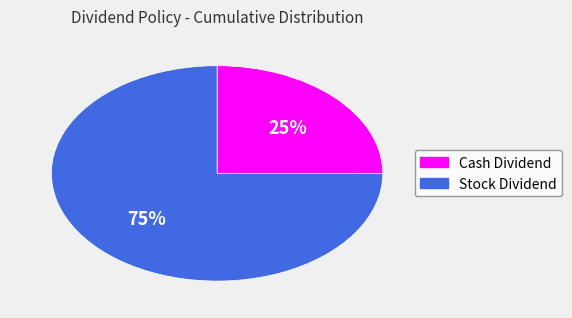

To the nearest percent, what is the difference between the largest and smallest slice percentages?

50%